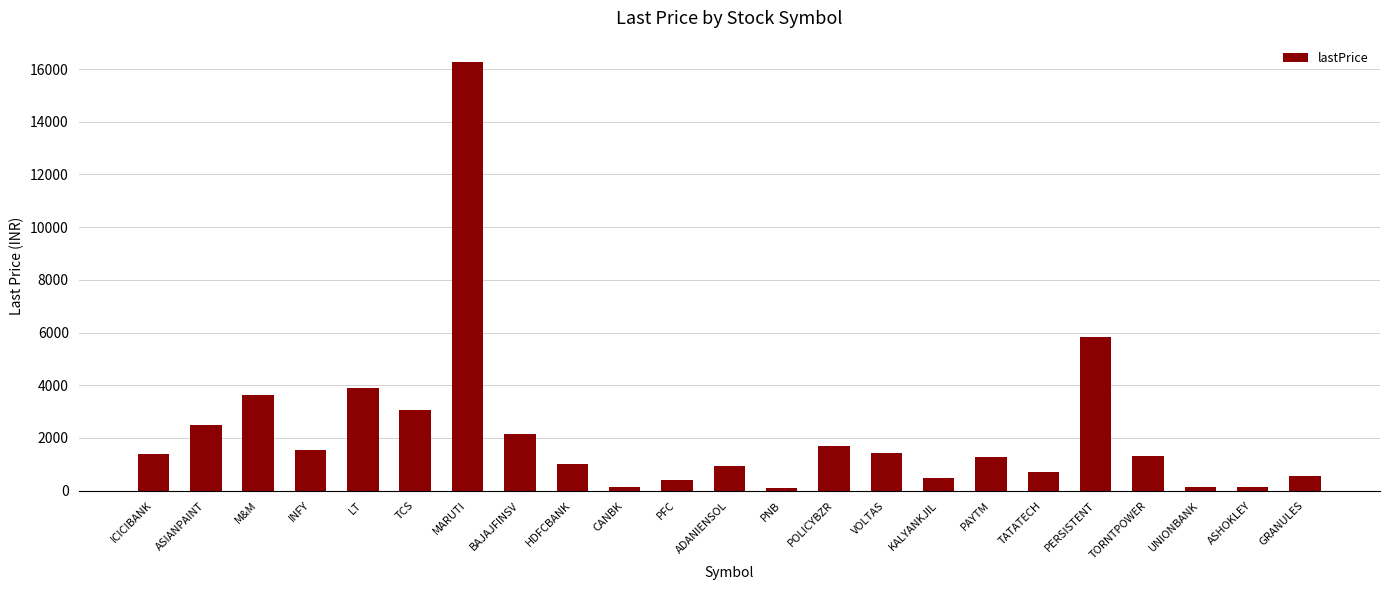

What is the greatest value displayed?

16267.0